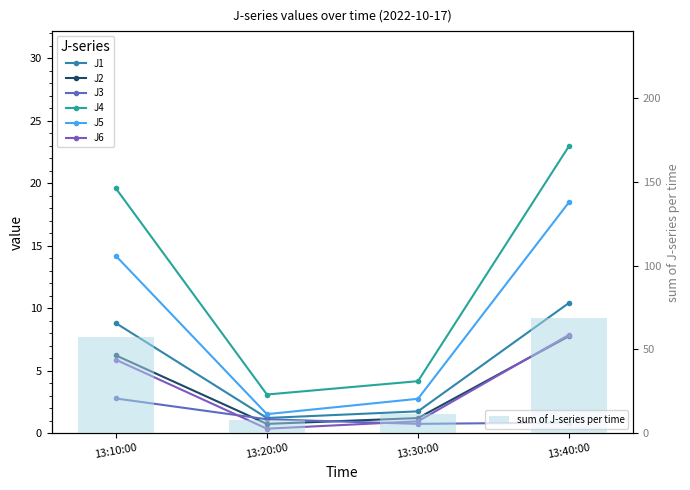

At which label is sum of J-series per time closest to 38?

13:10:00